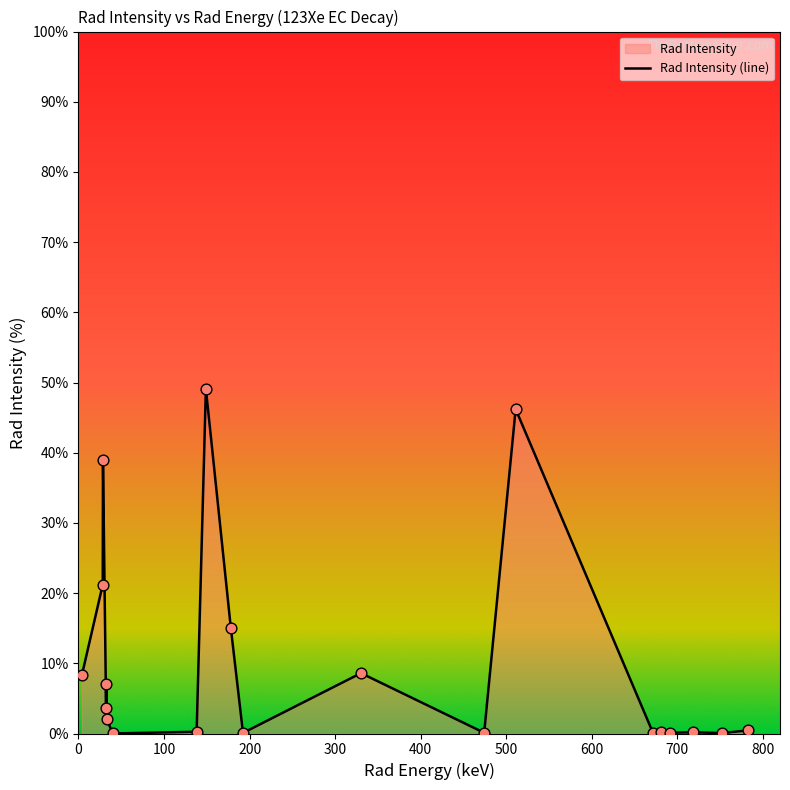

What is the greatest value displayed?

49.1